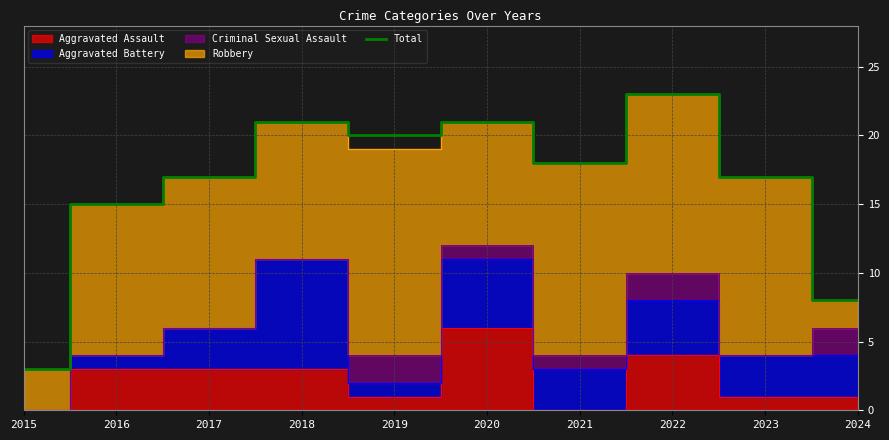

Where is the first local maximum?

2018